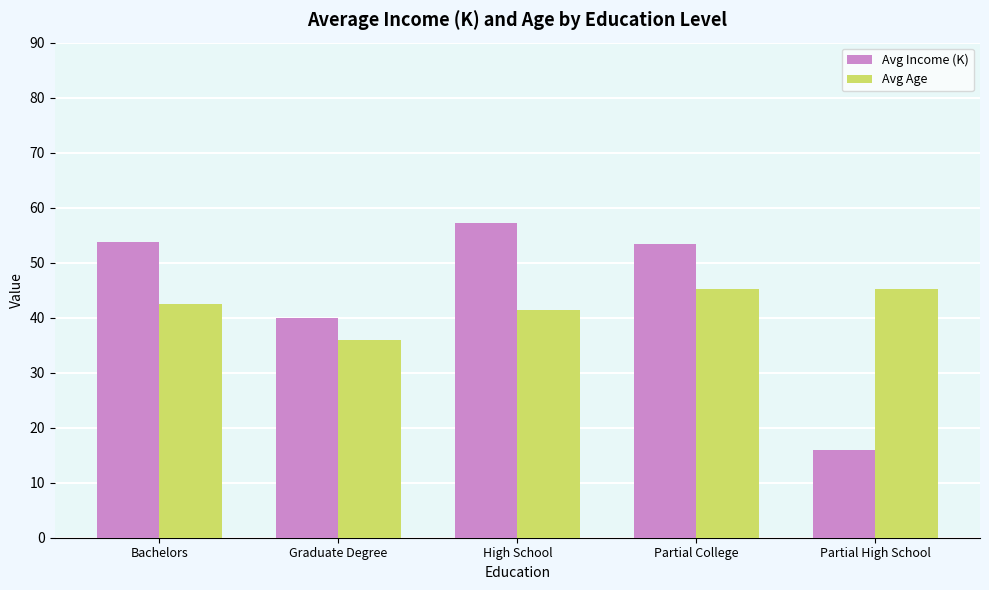

At which label does Avg Income (K) reach its peak?

High School